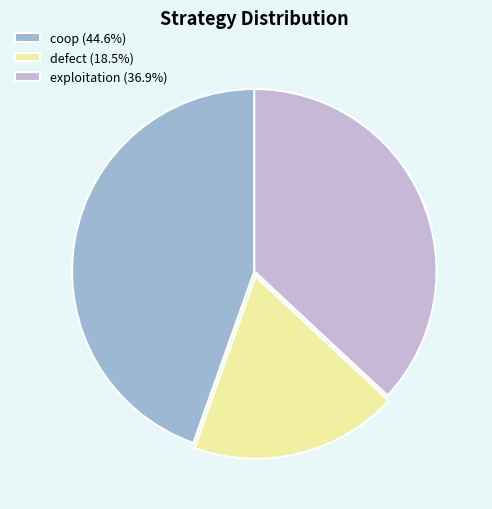

Does exploitation represent more than half of the total?

No